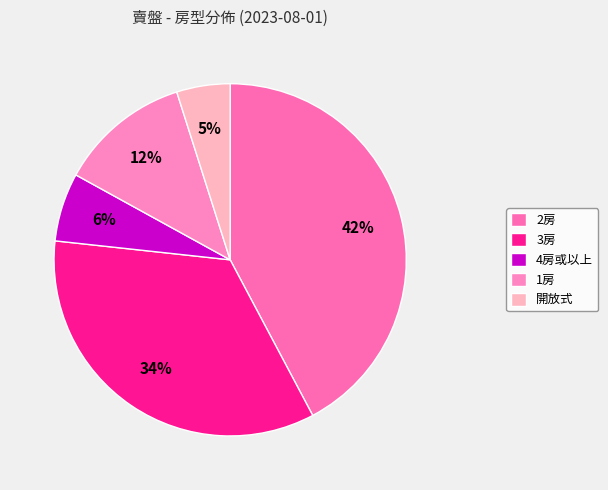

Is there a majority slice in this chart?

No